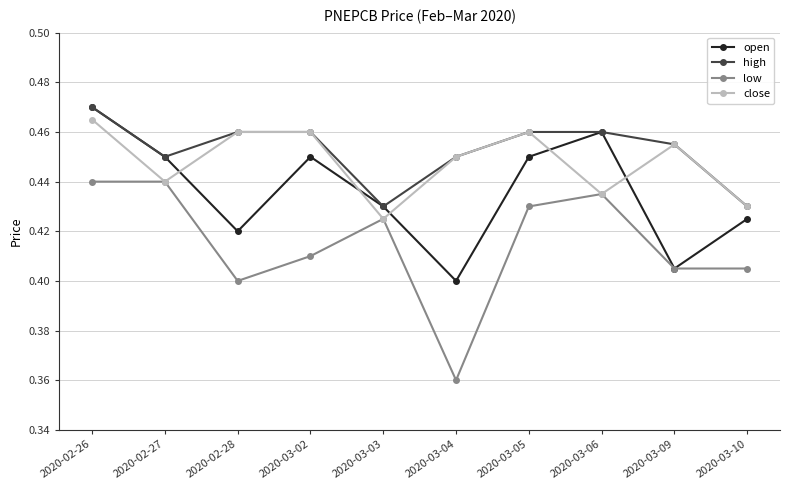

Is the value of open at 2020-03-10 greater than the value of high at 2020-02-28?

No